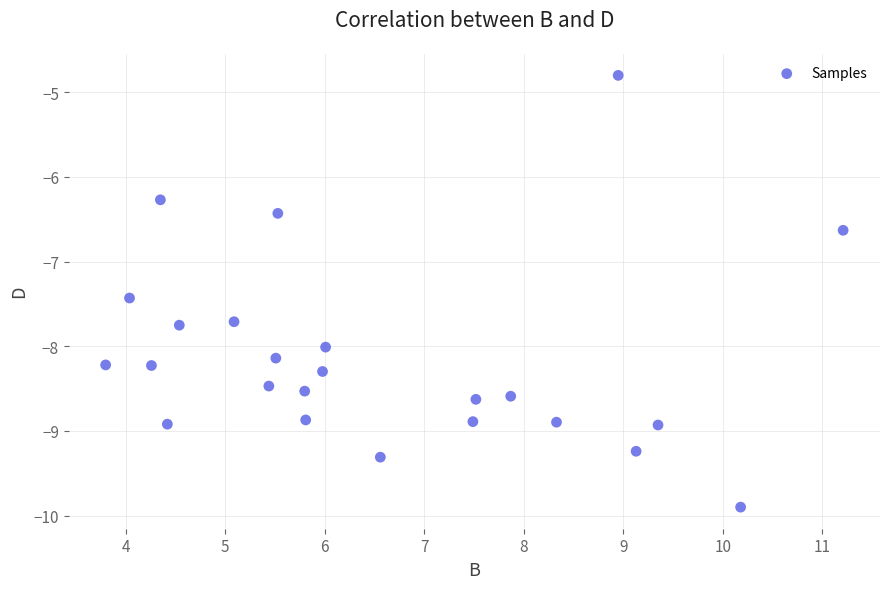

What is the range of Y values (max minus min)?

5.1